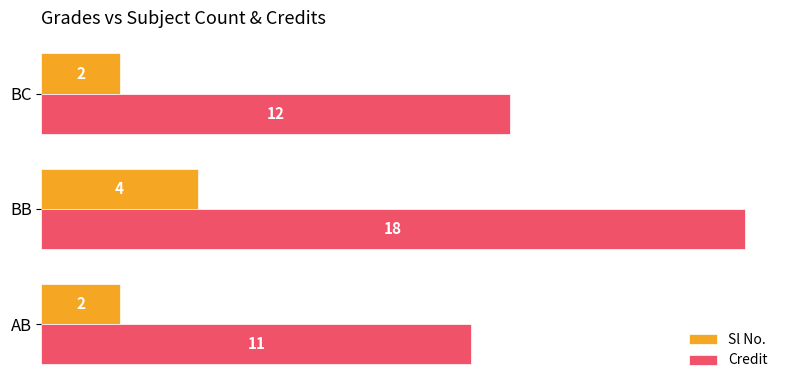

Which series has the largest total across all categories?

Credit